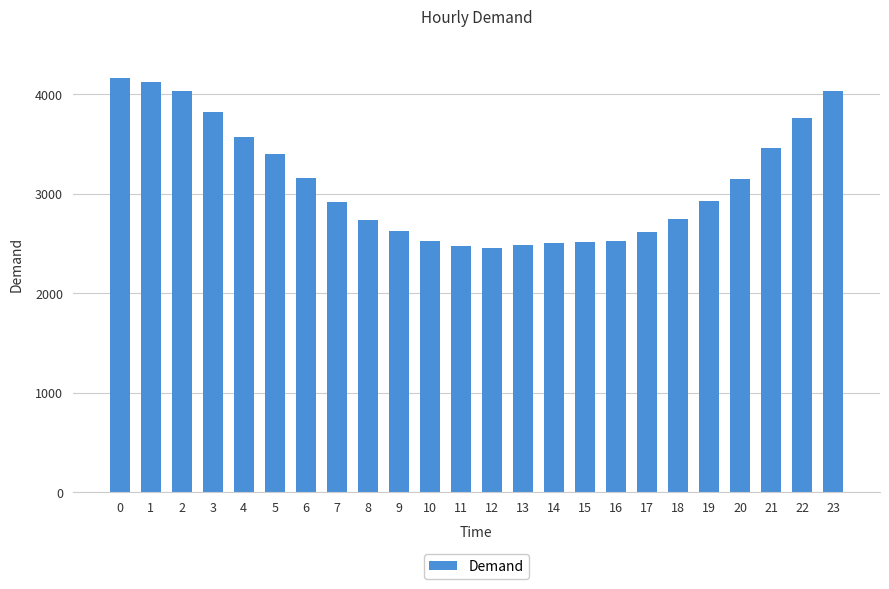

How many series are shown in this chart?

1